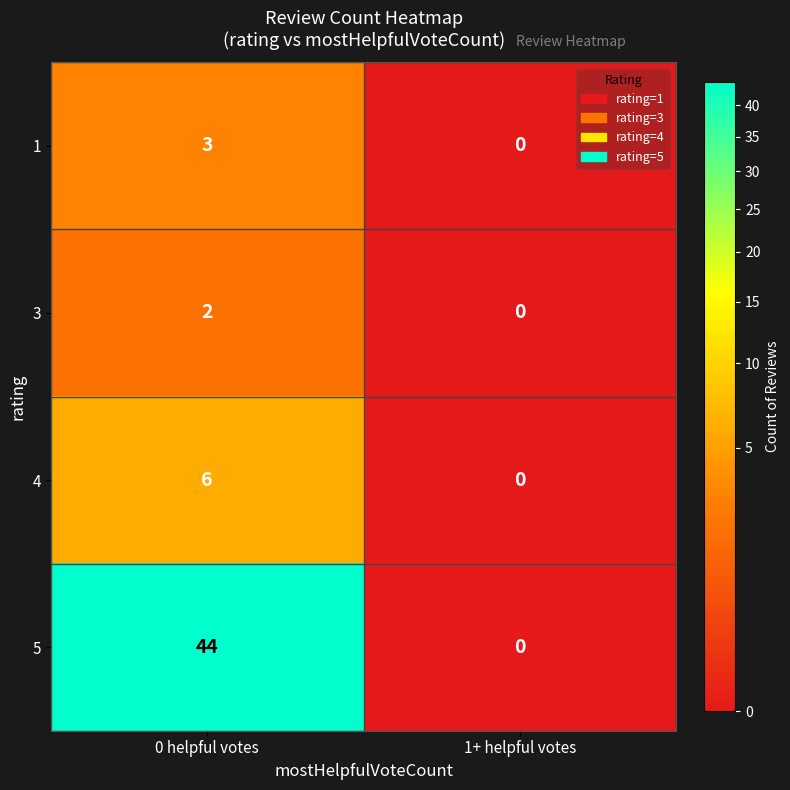

Which series changed the most between 0 helpful votes and 1+ helpful votes?

5